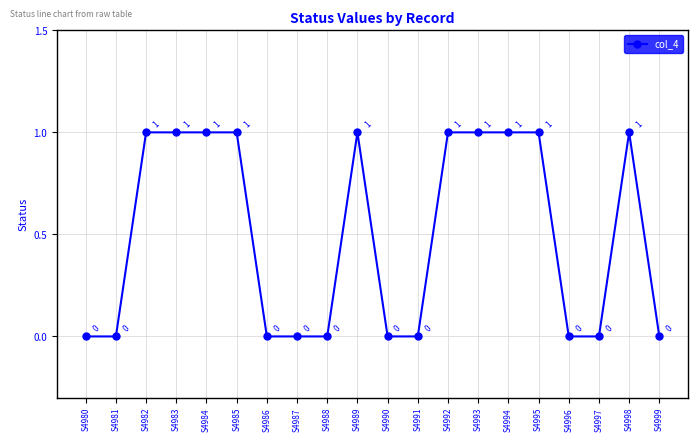

True or false: the data has more than 0 interior local peaks.

True